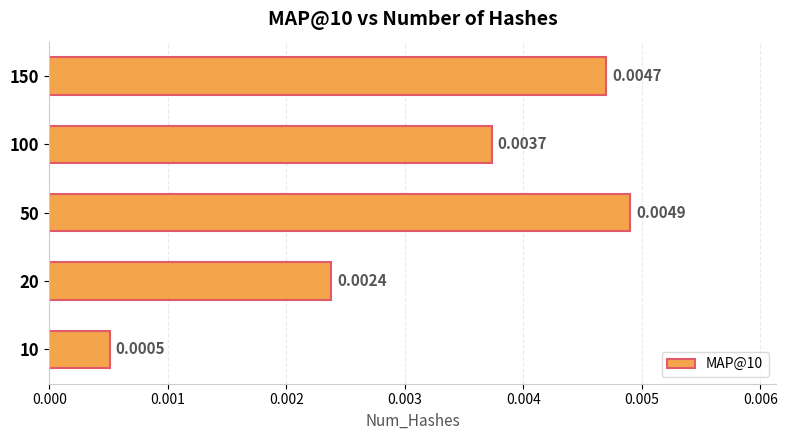

Between 50 and 20, which is larger?

50